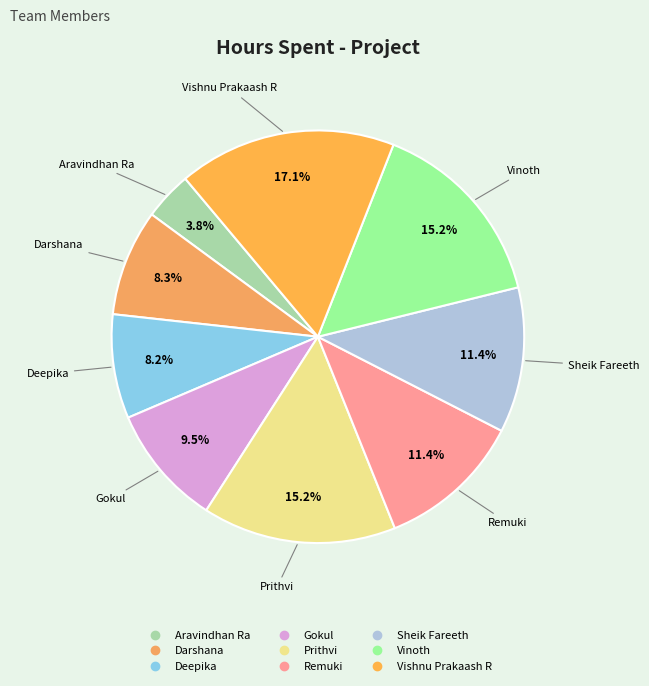

Does any single category account for the majority?

No